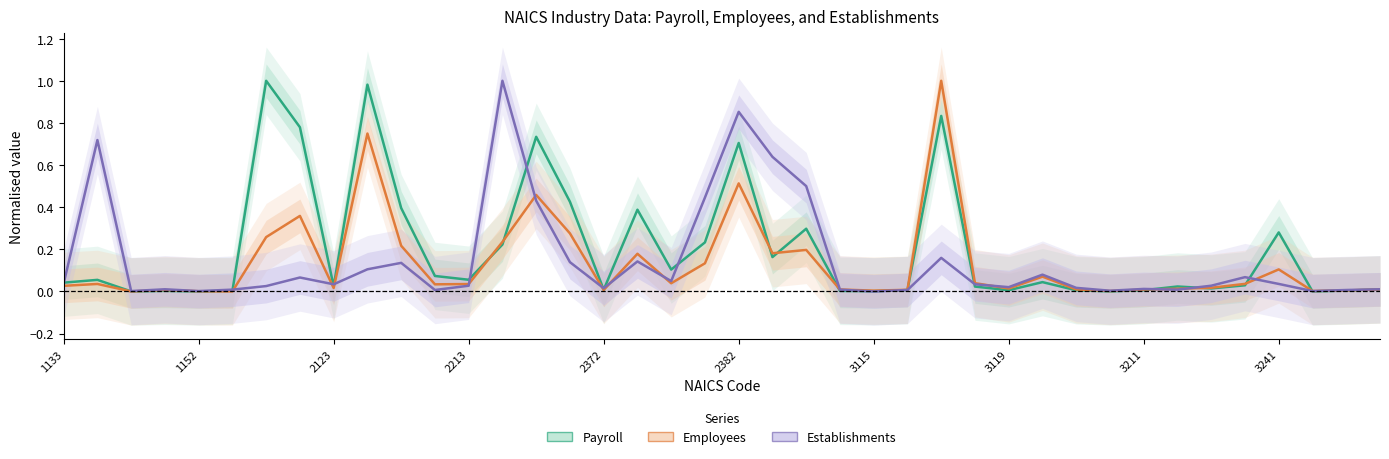

At how many categories does at least one series exceed 0?

40